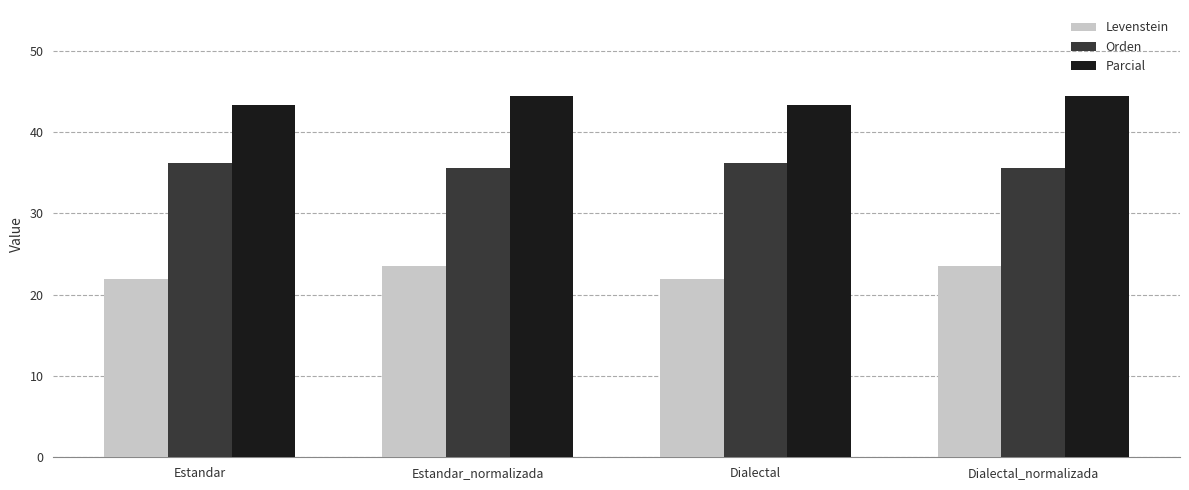

What is the sum of all Parcial values?

175.5